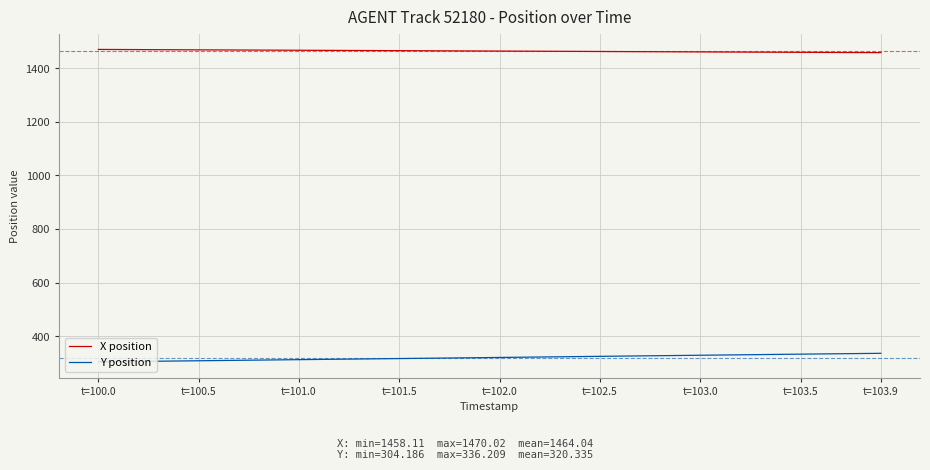

What is the maximum value shown in the chart?

1470.0